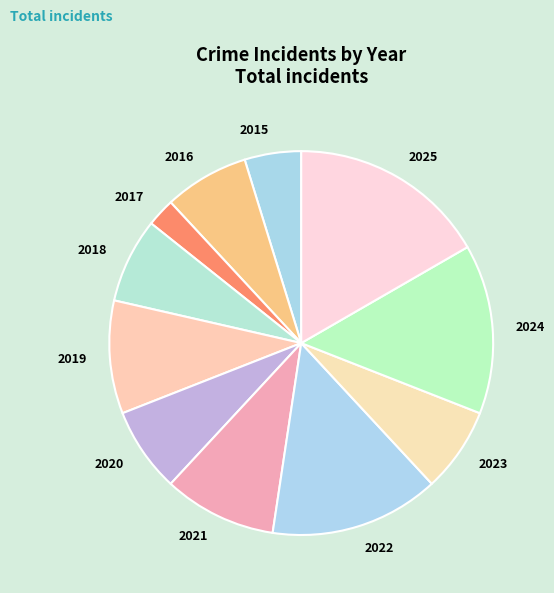

Is there any slice that represents more than half of the pie?

No